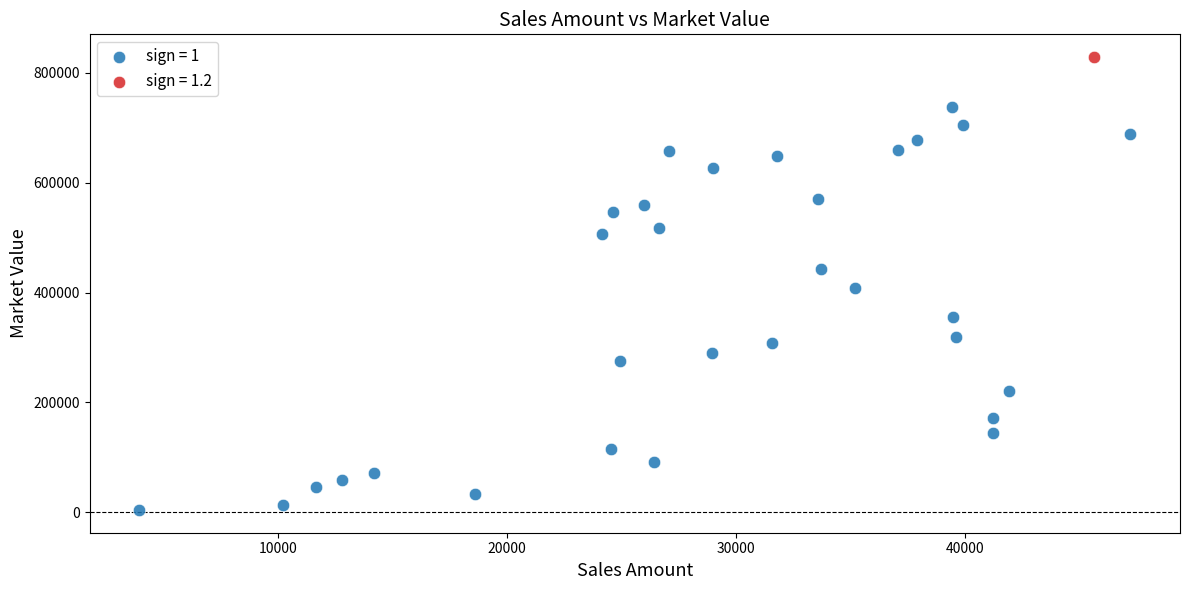

What are all the series names shown in the legend?

sign = 1, sign = 1.2